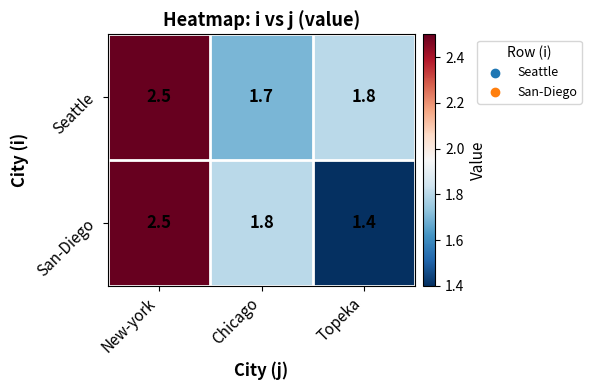

Which series changed the most between New-york and Topeka?

San-Diego